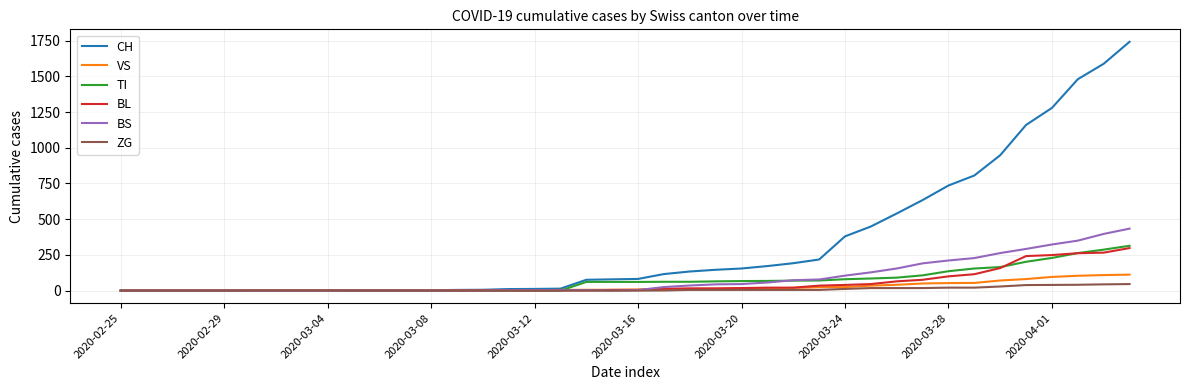

What is the maximum value shown in the chart?

1742